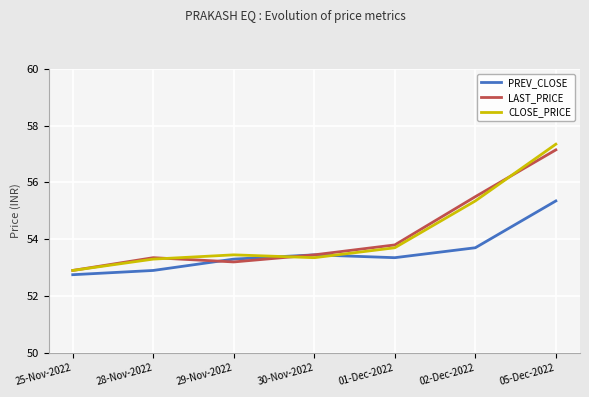

What is the sum of the PREV_CLOSE values at 01-Dec-2022 and 25-Nov-2022?

106.1